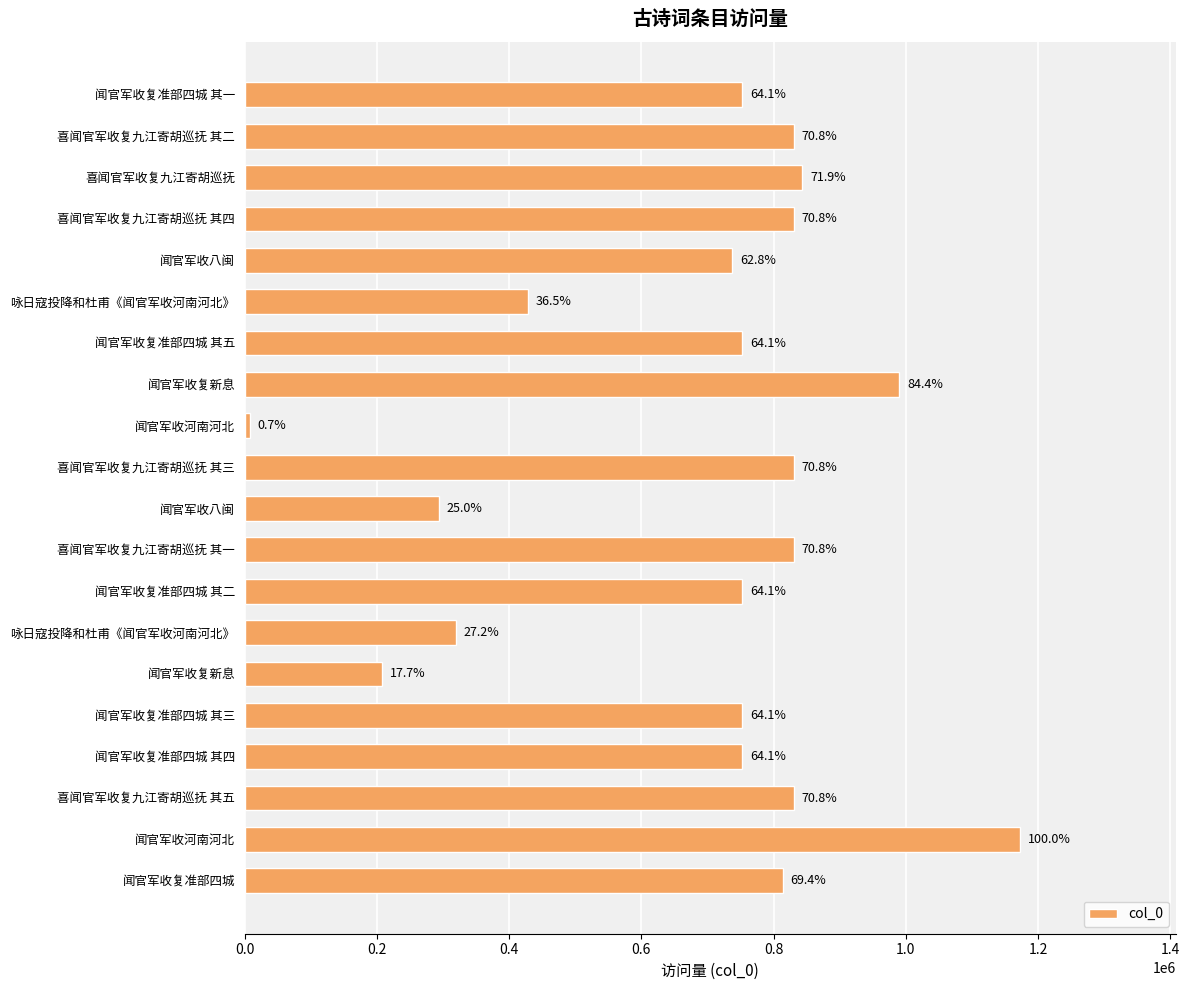

Which category has the highest value across all series?

闻官军收河南河北